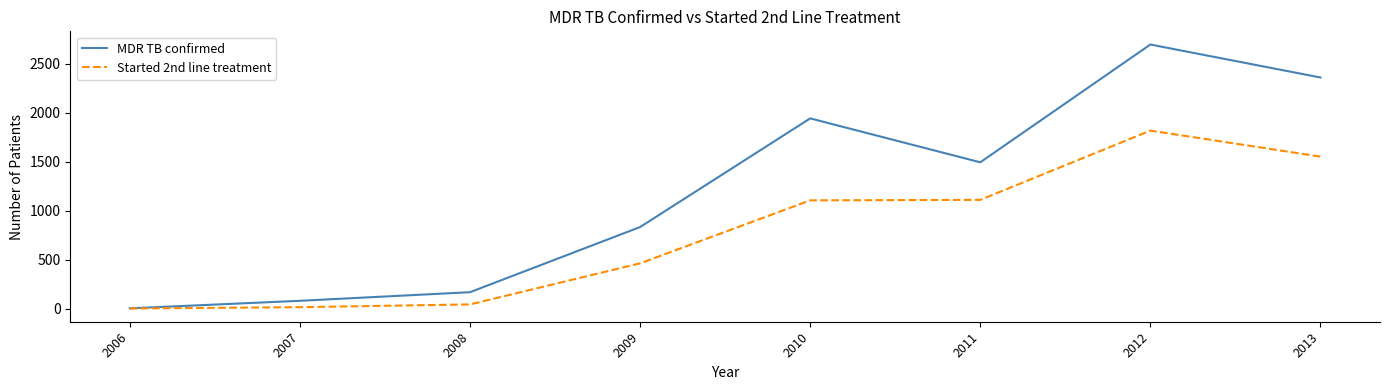

What is the difference between the maximum and second lowest values in the Started 2nd line treatment series?

1805